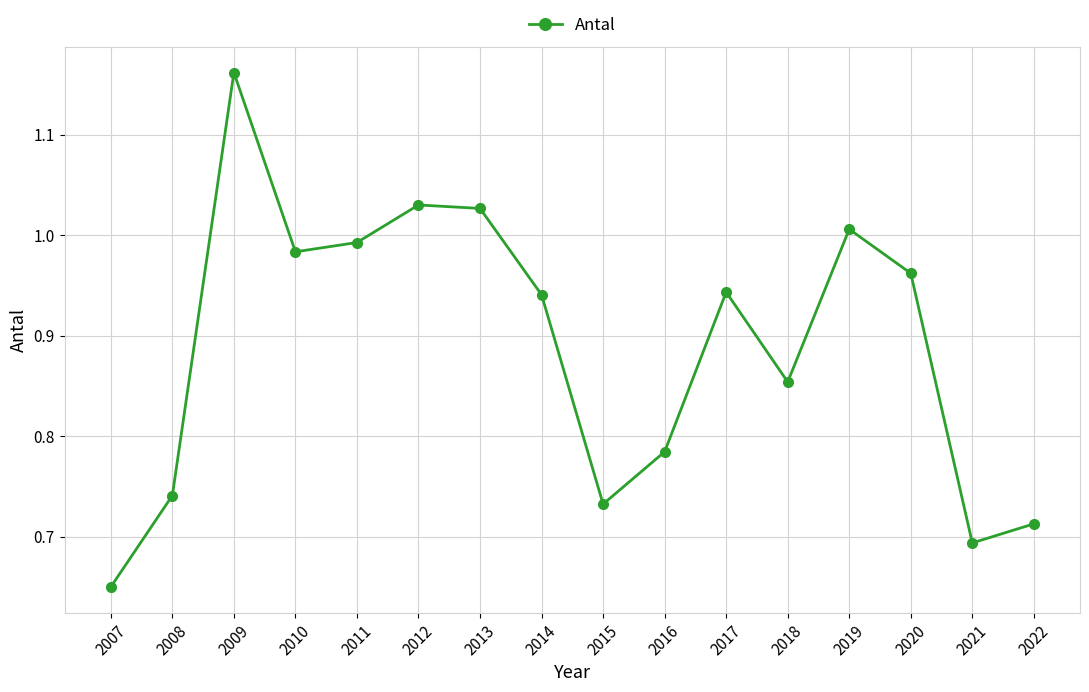

Where is the first local maximum?

2009